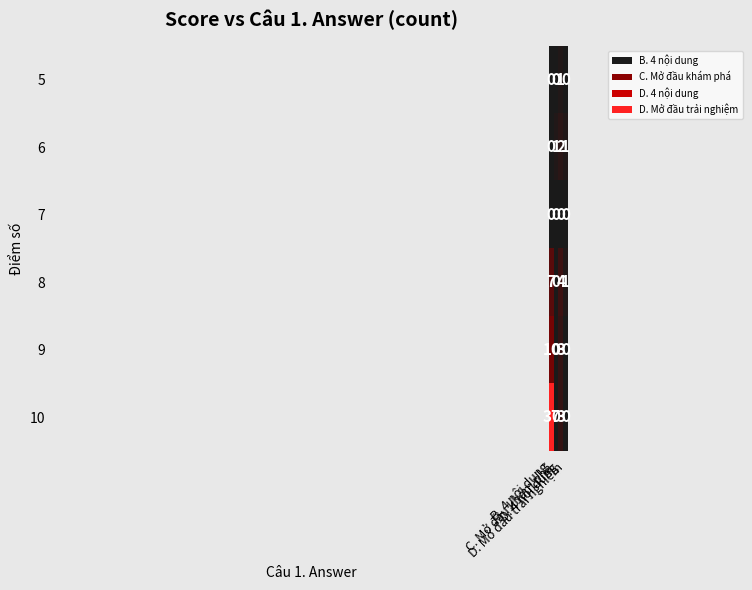

Count the number of categories in the chart.

4